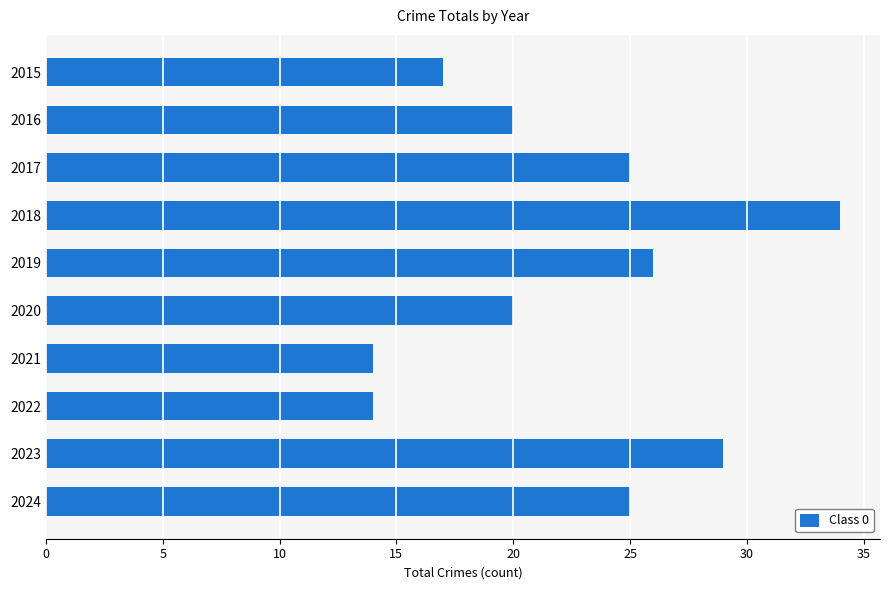

What is the difference between the maximum and minimum values?

20